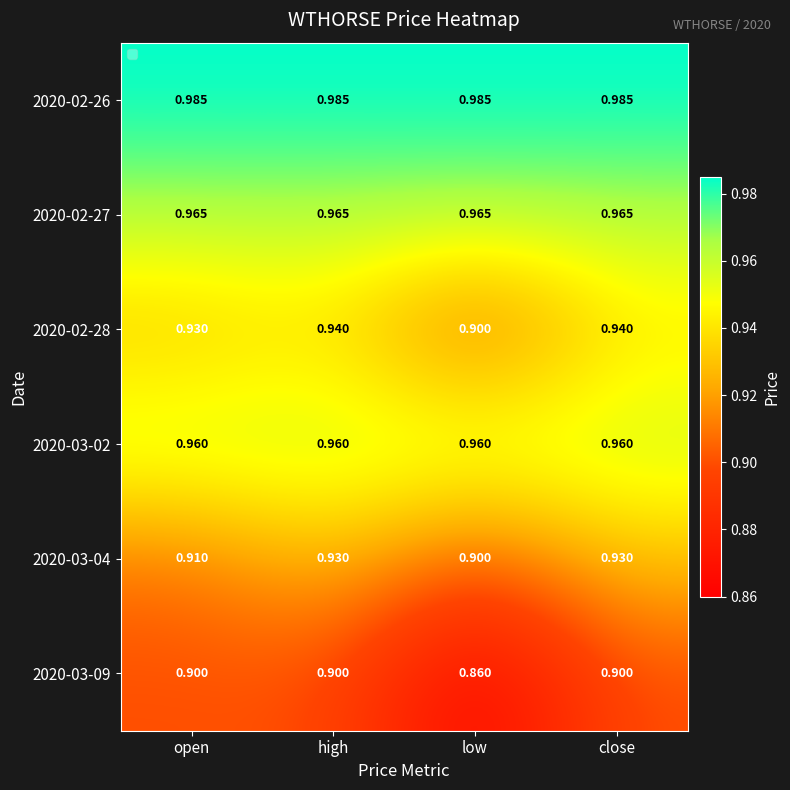

What is the difference between the highest and lowest values at close?

0.1